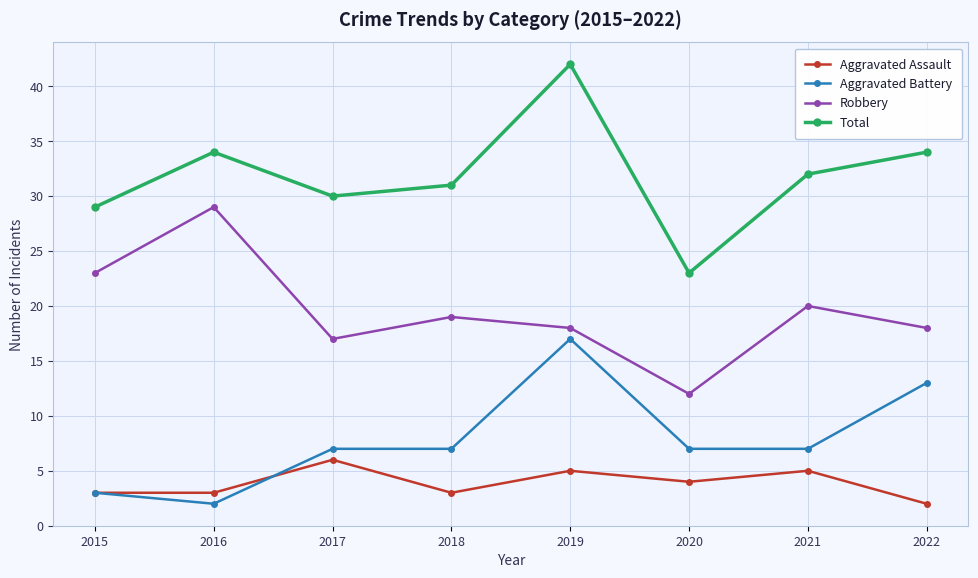

The Aggravated Assault series shows 1 at 2016. True or false?

False